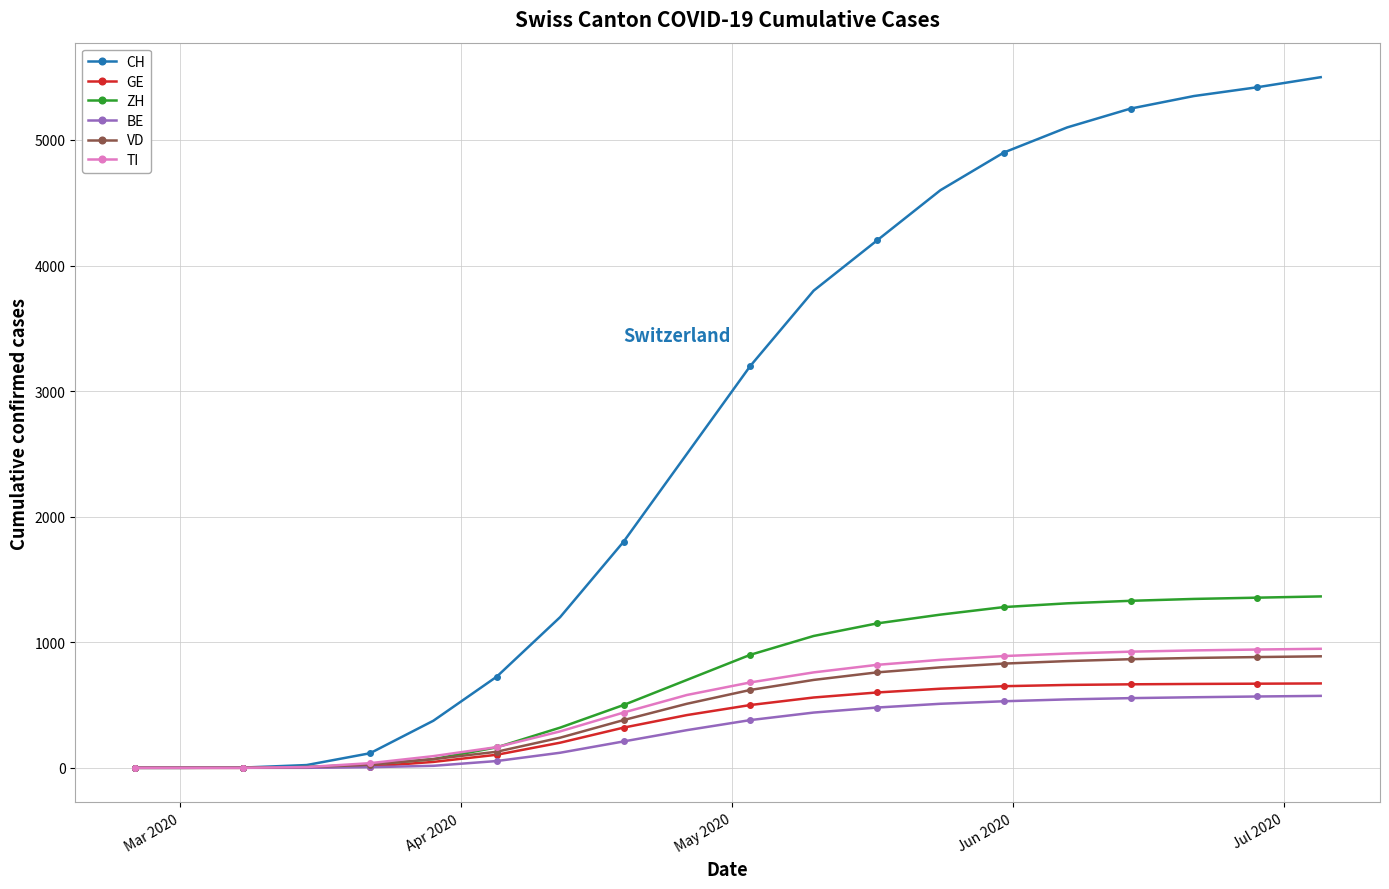

At how many categories does at least one series exceed 4436?

7